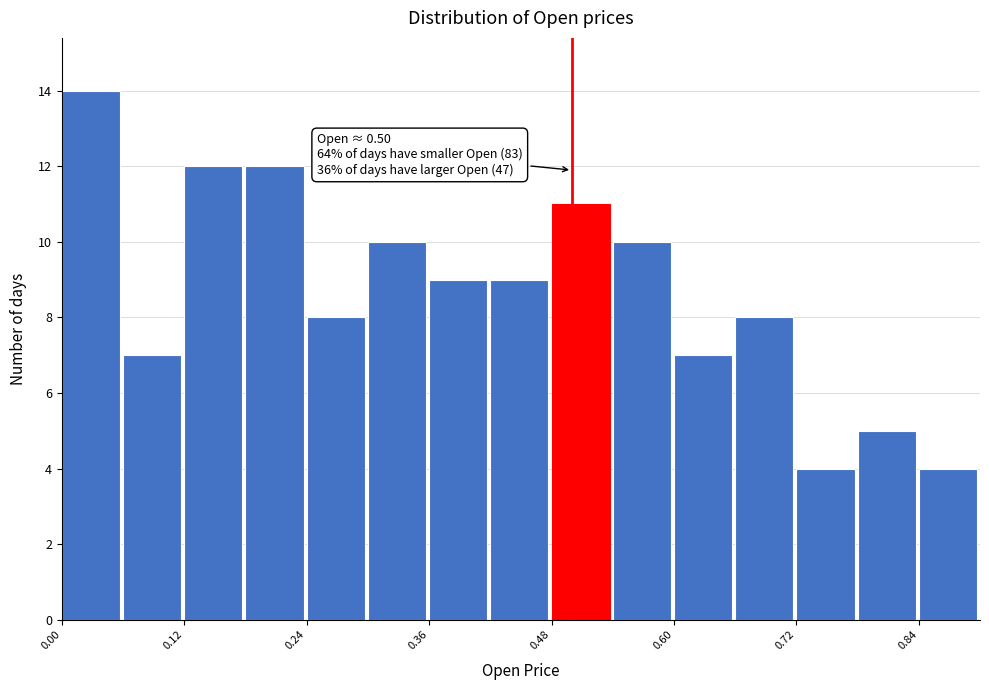

Around what value on the x-axis is the tallest bar? Give the approximate position of its centre, as read against the axis.

0.02